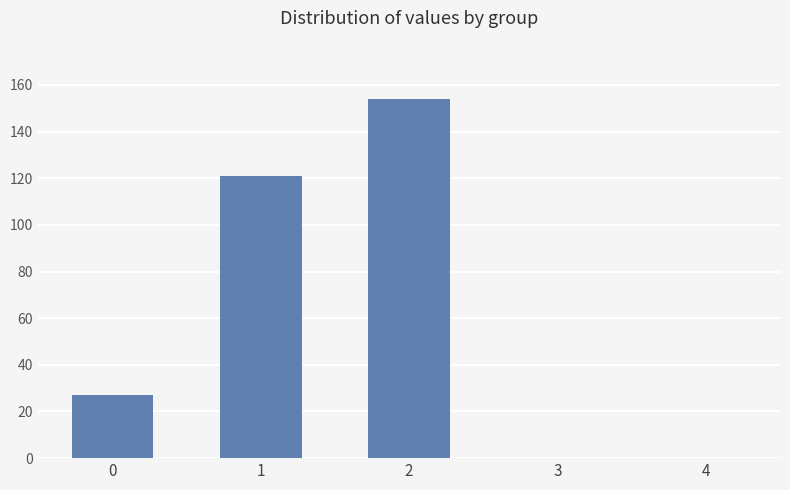

Which has a higher value, 3 or 1?

1